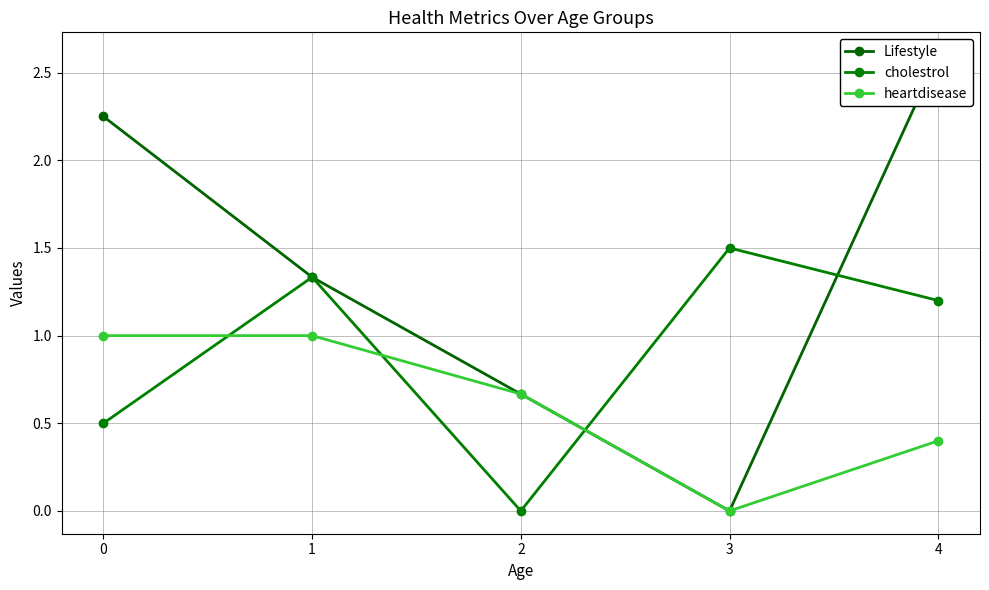

Reading left to right, transcribe all the data shown in this chart.

Lifestyle: 2.2	1.3	0.7	0.0	2.6
cholestrol: 0.5	1.3	0.0	1.5	1.2
heartdisease: 1.0	1.0	0.7	0.0	0.4